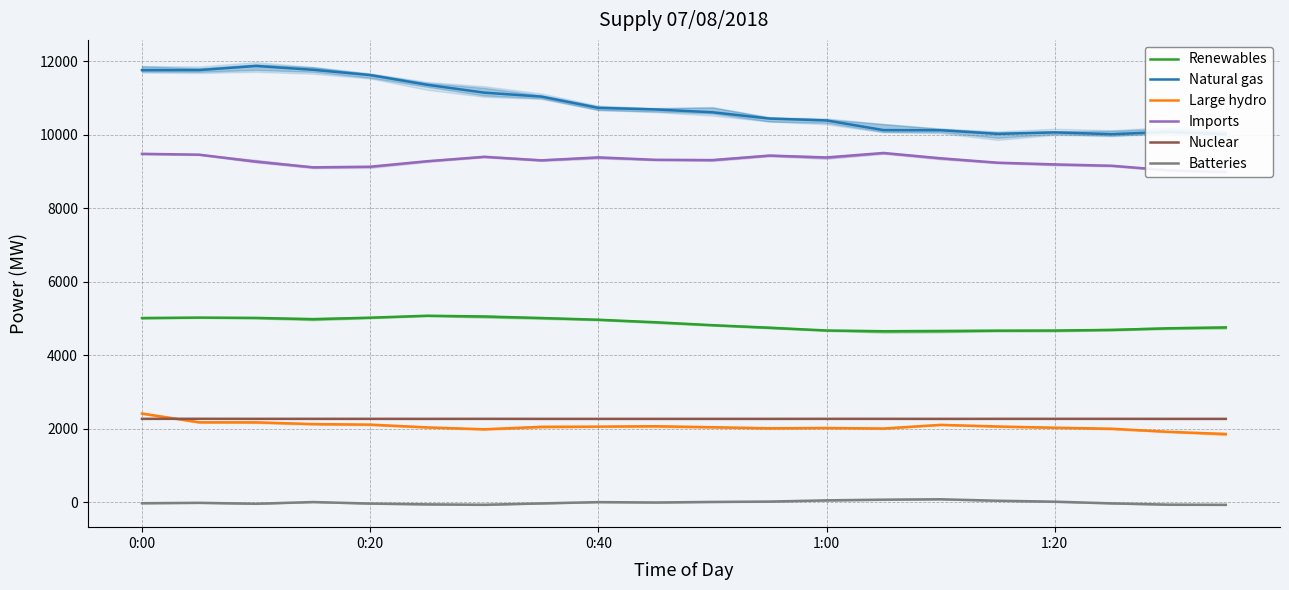

What position from the right is 18?

2